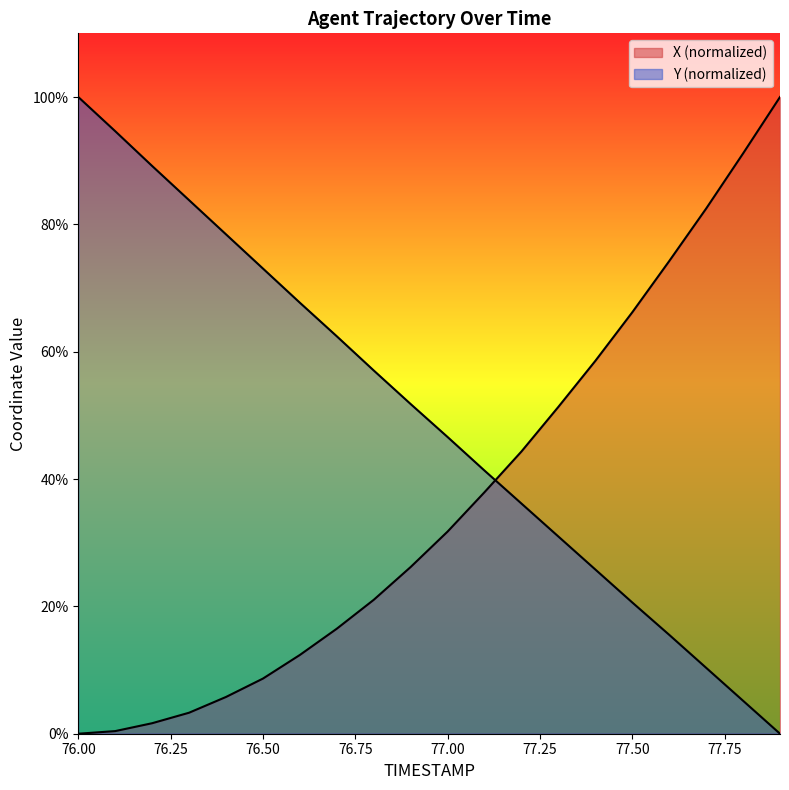

The value of Y at 11 is 11.2. True or false?

False